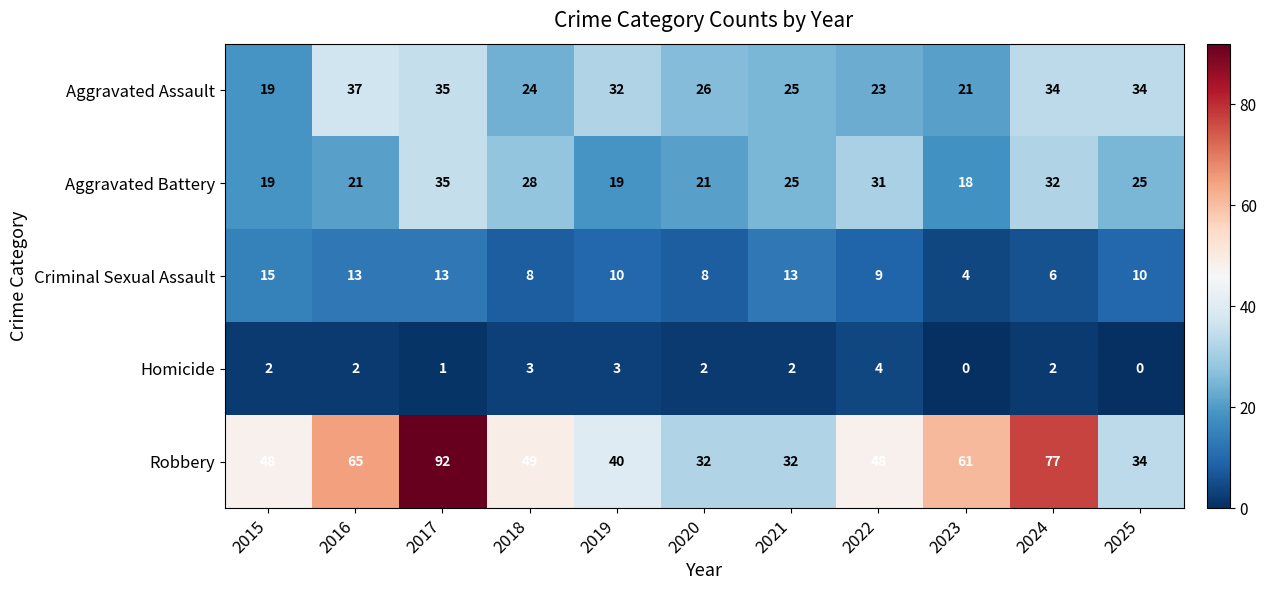

Which category has the highest value in the Criminal Sexual Assault series?

2015